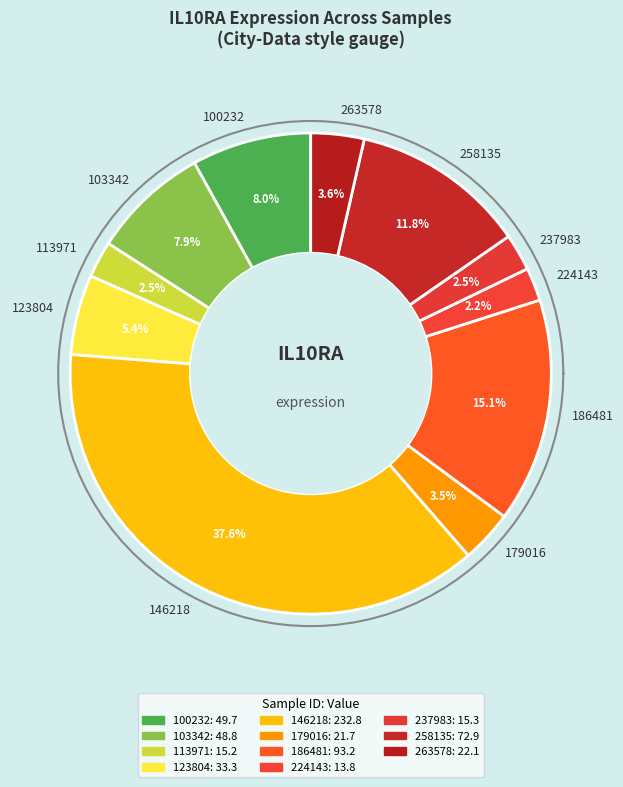

Which category has the smallest portion of the pie?

224143